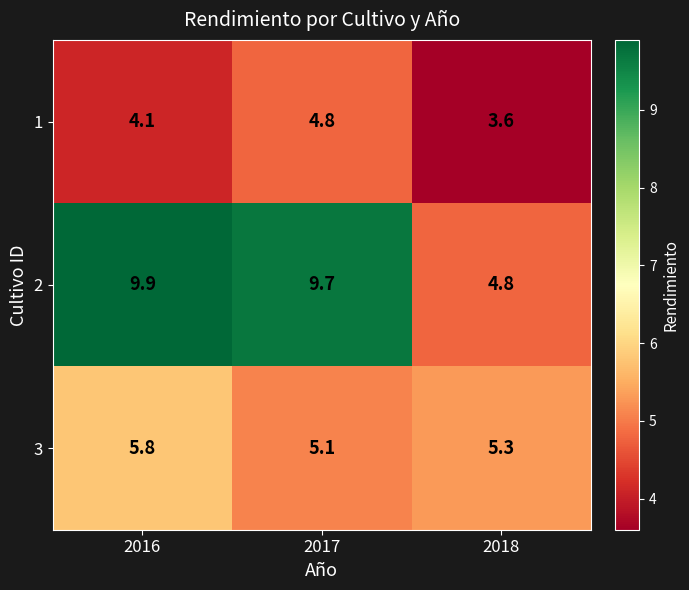

Rank the series at 2017 from highest to lowest value.

2, 3, 1